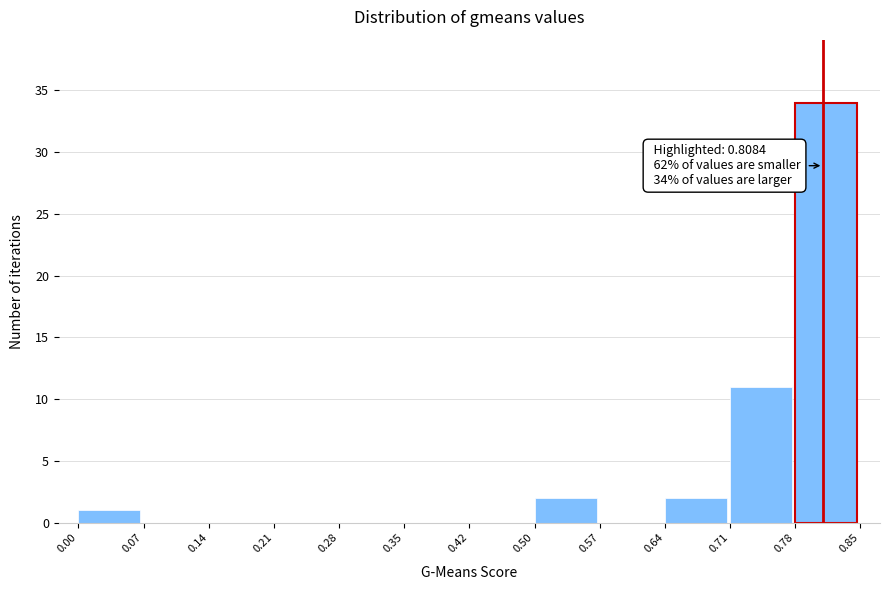

Which range on the x-axis has the tallest bar?

0.78 to 0.85